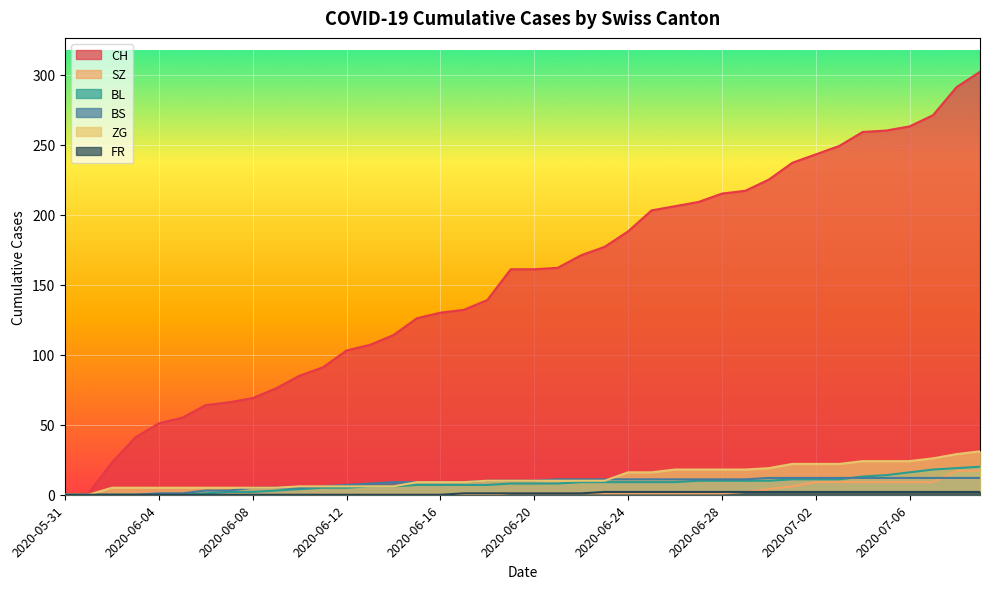

True or false: CH and SZ intersect in this chart.

False